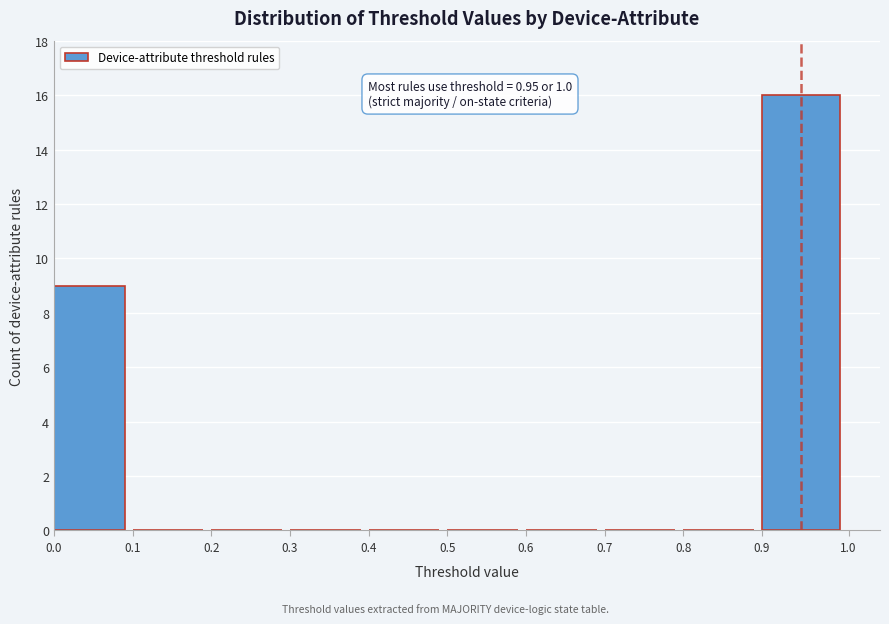

Which range on the x-axis has the tallest bar?

0.9 to 1.0